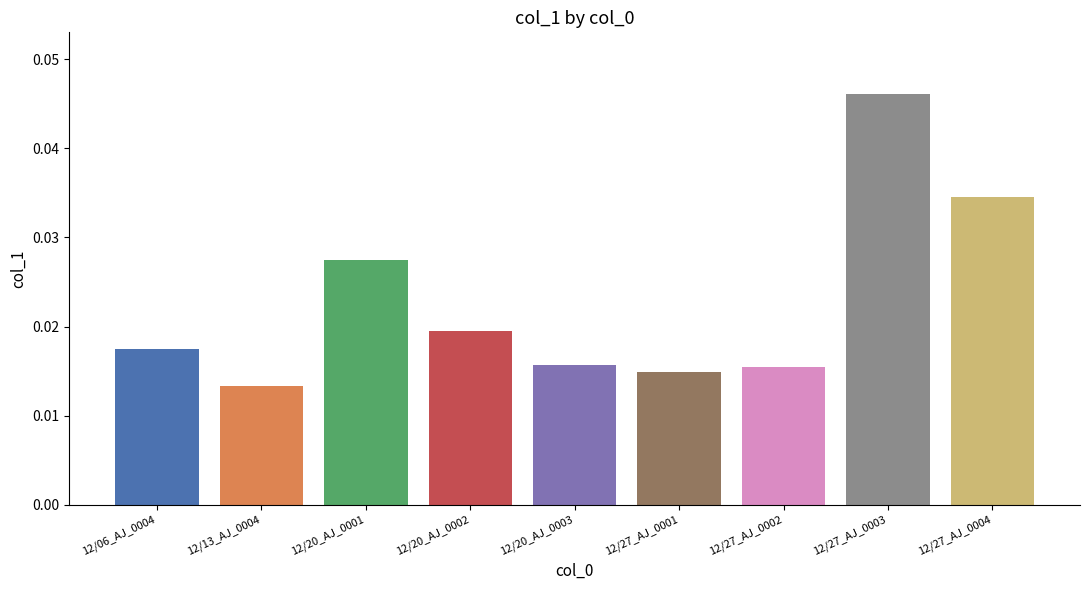

How many values are between 0 and 1?

9